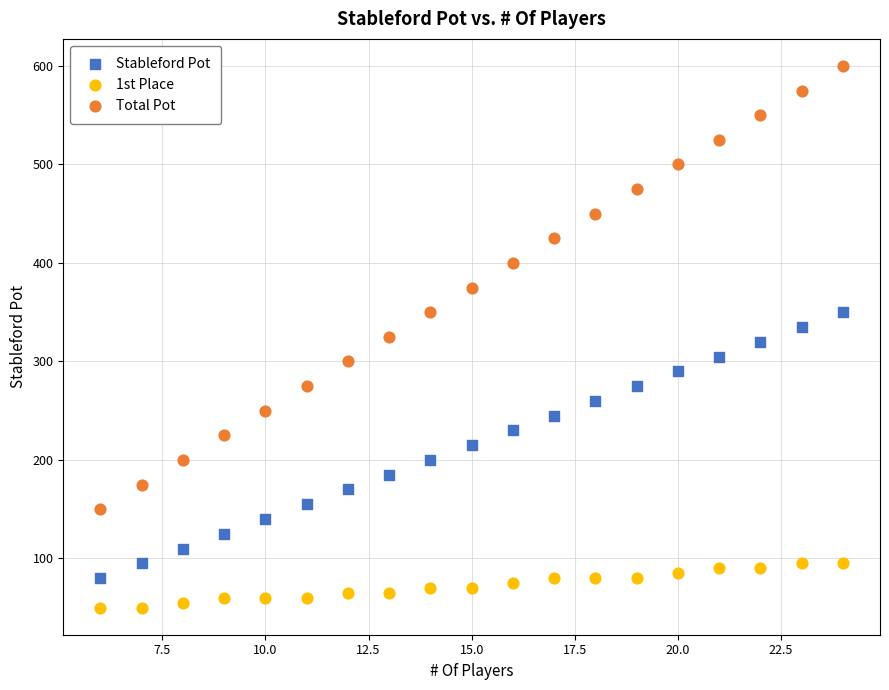

Which series contains the lowest Y value?

1st Place